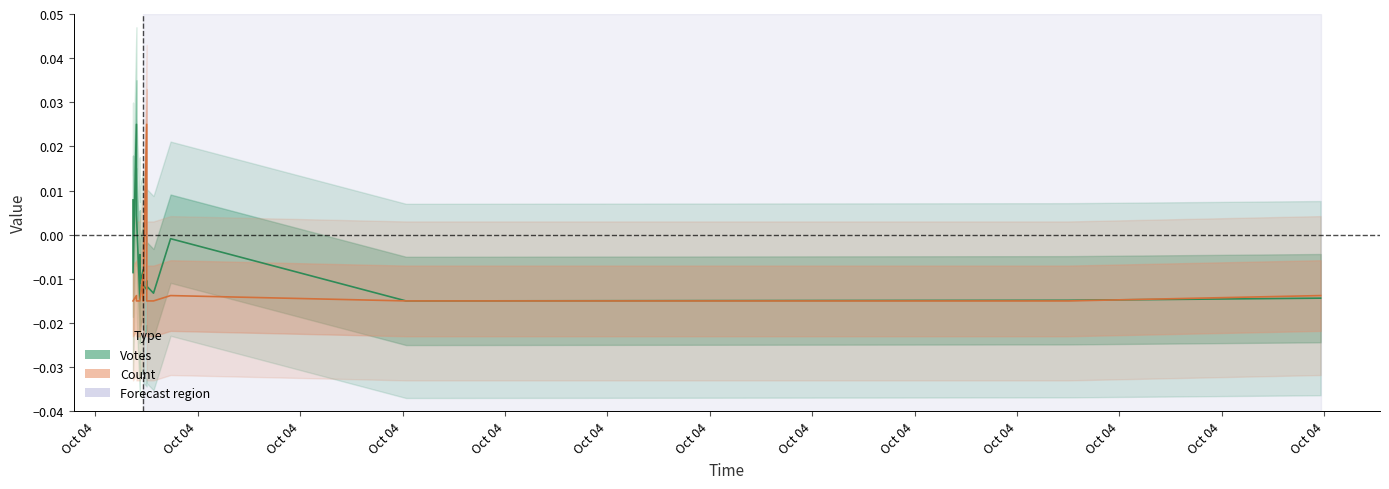

Between which two adjacent categories do Count and Votes first intersect?

Oct 04 and Oct 04